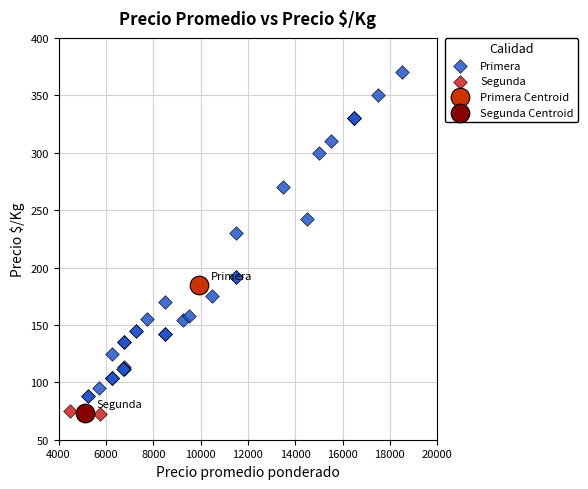

What are all the series names shown in the legend?

Primera, Segunda, Primera Centroid, Segunda Centroid